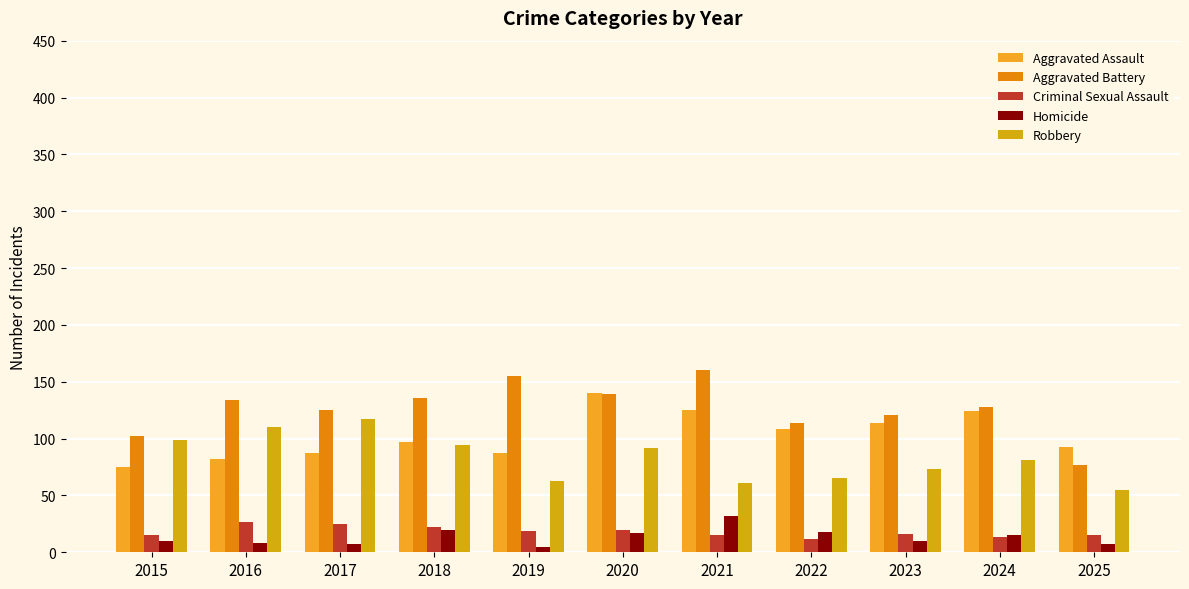

Count the number of categories in the chart.

11